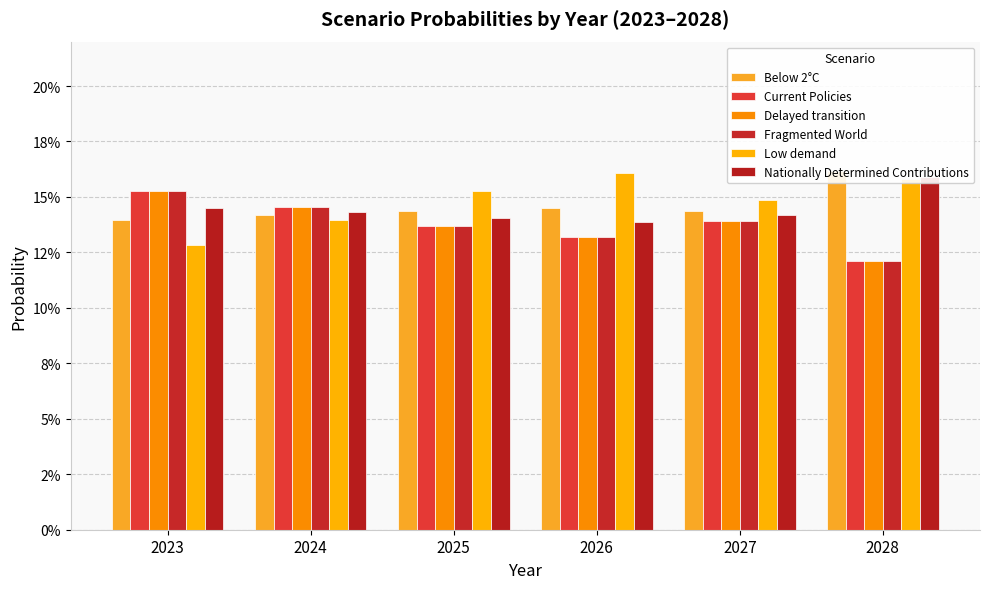

What is the value of the Fragmented World bar at the 2nd from the left?

0.1